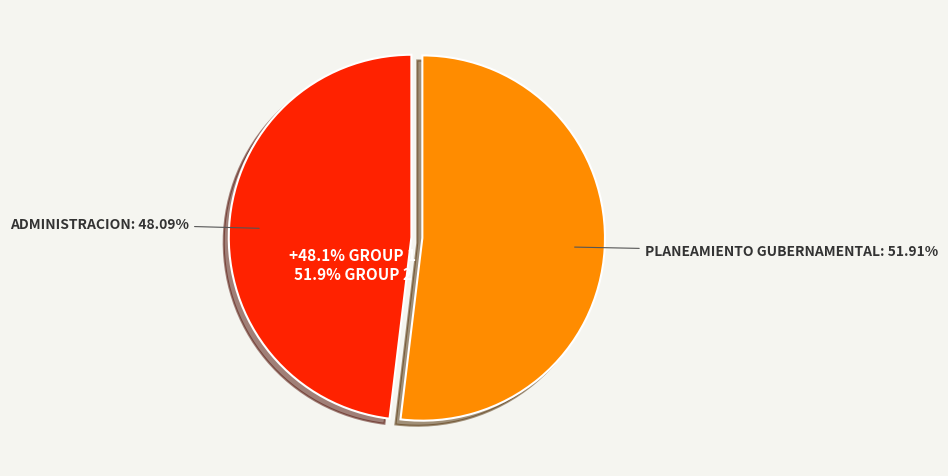

Is it true that 003: ADMINISTRACION is 34% of the pie?

False